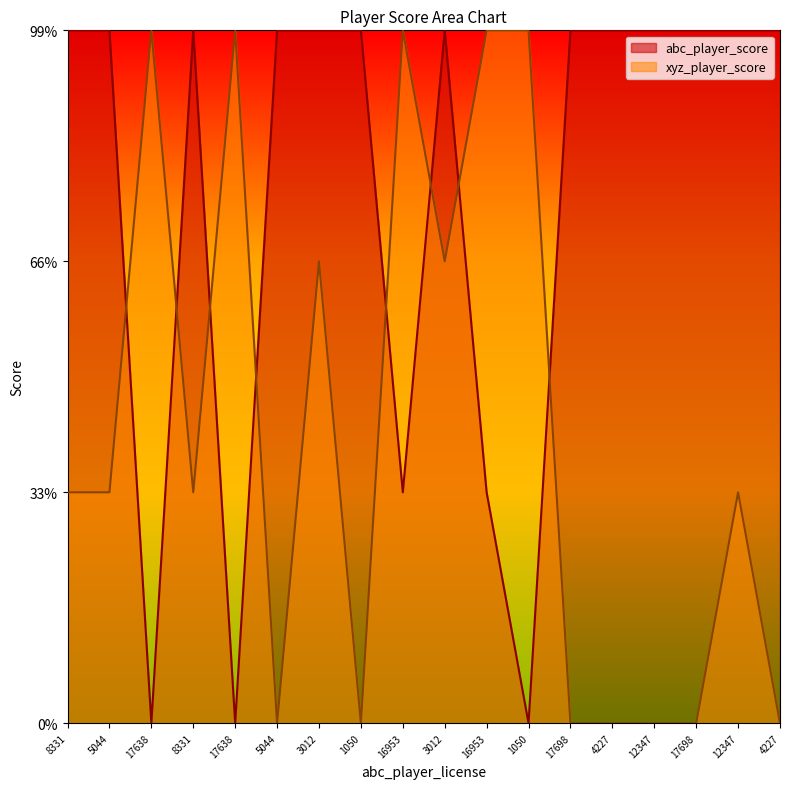

What are all the series names shown in the legend?

abc_player_score, xyz_player_score